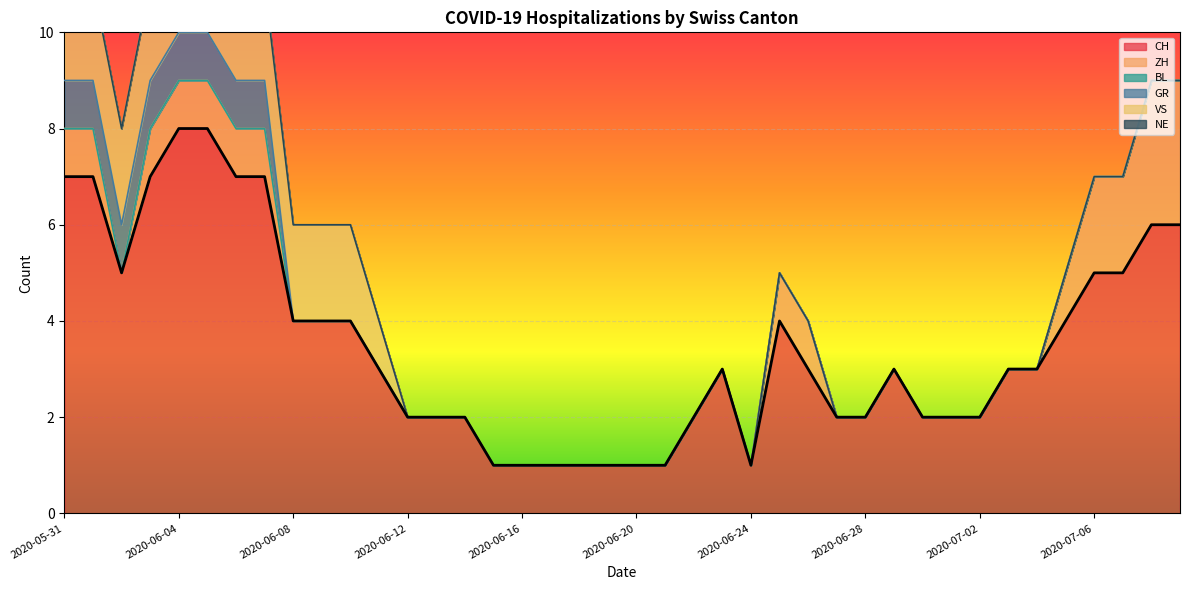

True or false: CH and GR cross at least once.

False